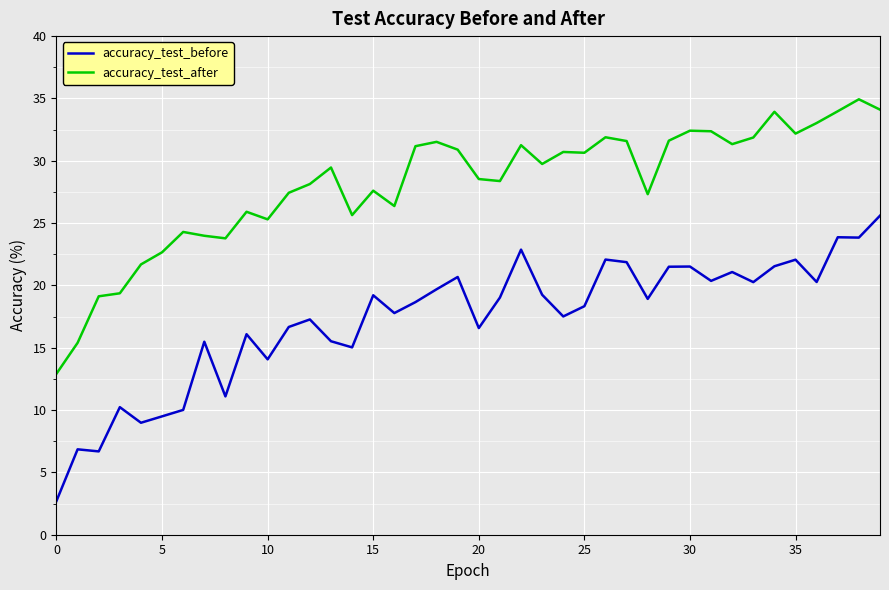

Which series has the largest total across all categories?

accuracy_test_after